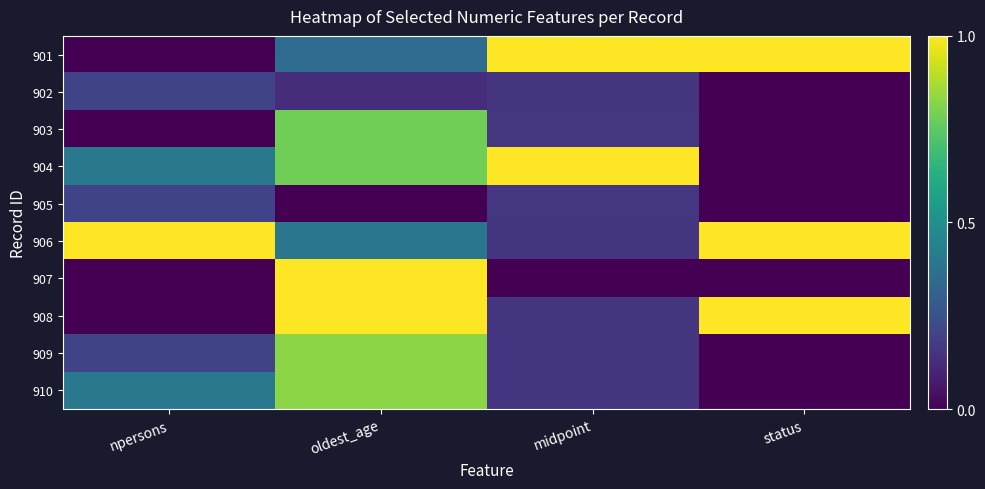

At which category is the sum across all series the highest?

oldest_age